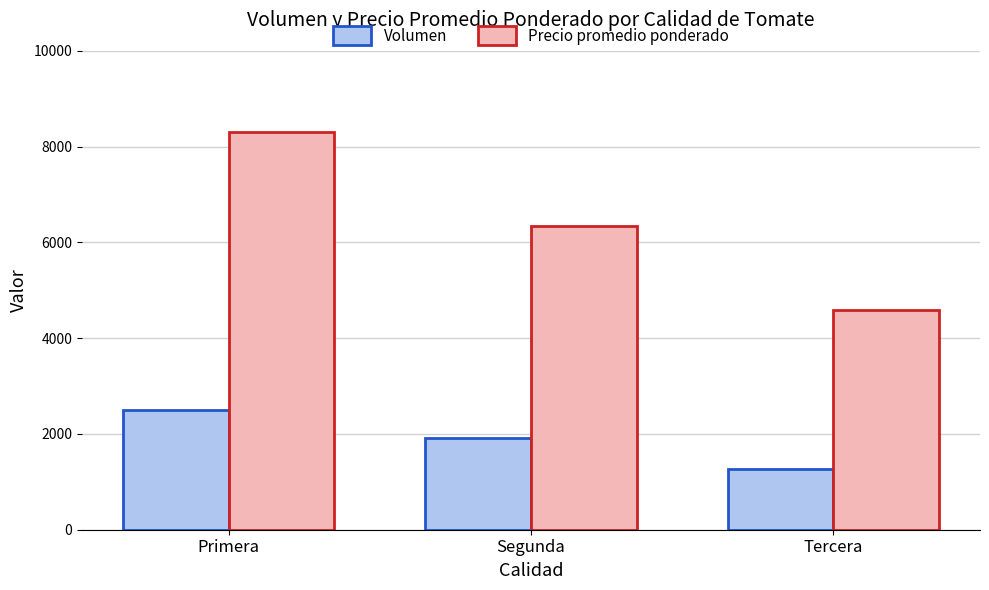

How many Volumen values are between 1272 and 2500?

3